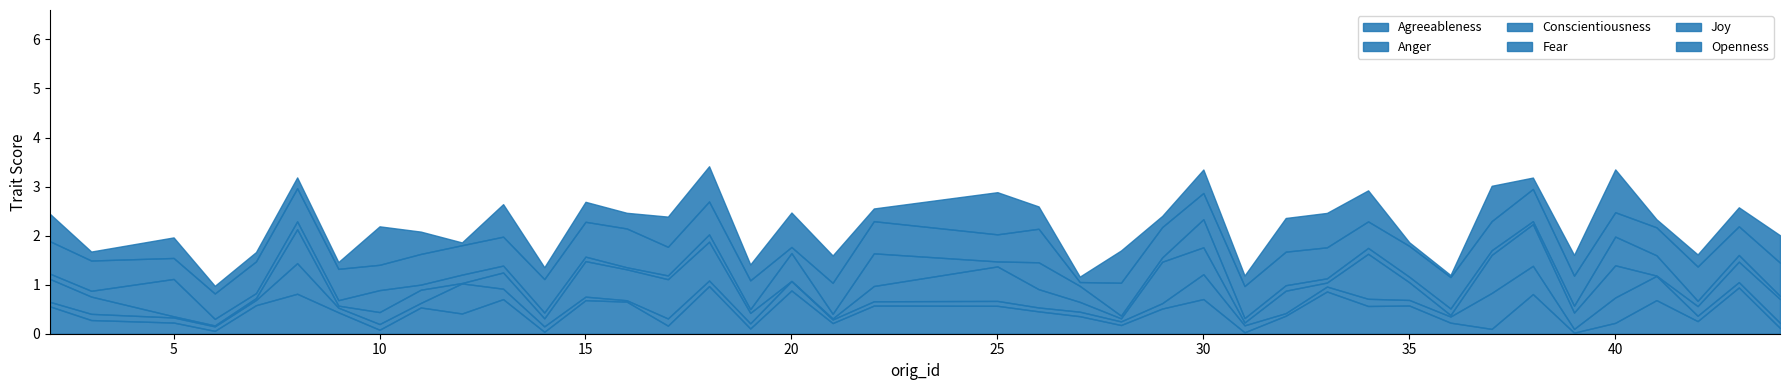

How many intersections are there between Fear and Anger?

21